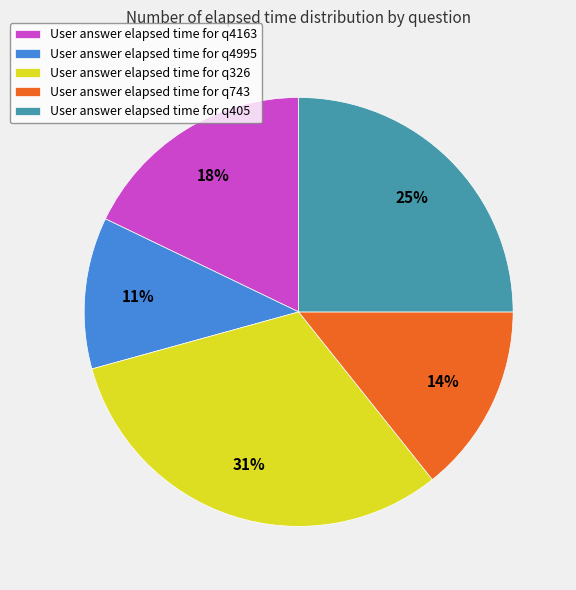

Which category has the smallest portion of the pie?

User answer elapsed time for q4995